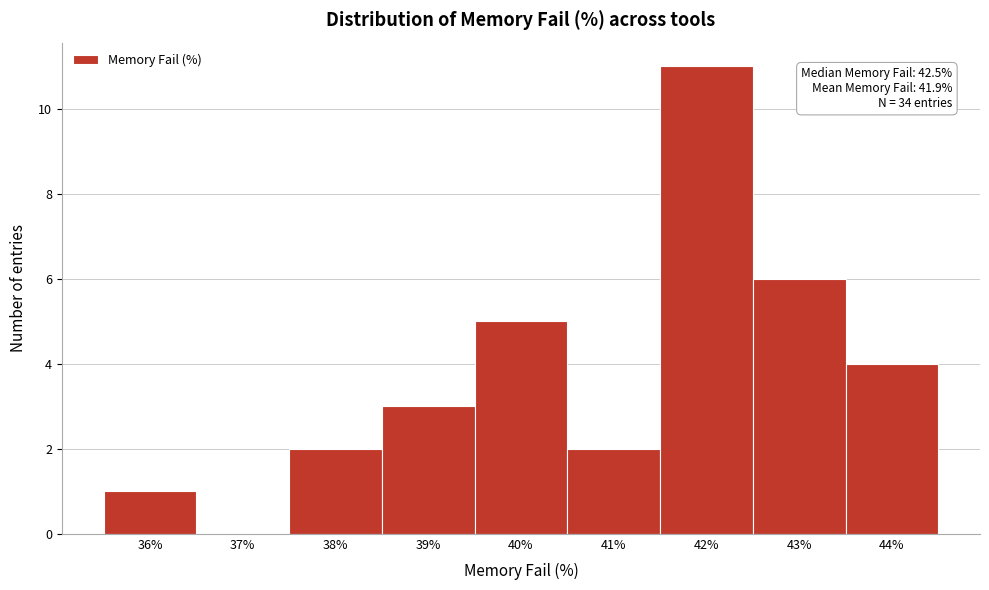

Reading right to left, extract all data points from this chart.

44%=4	43%=6	42%=11	41%=2	40%=5	39%=3	38%=2	37%=0	36%=1